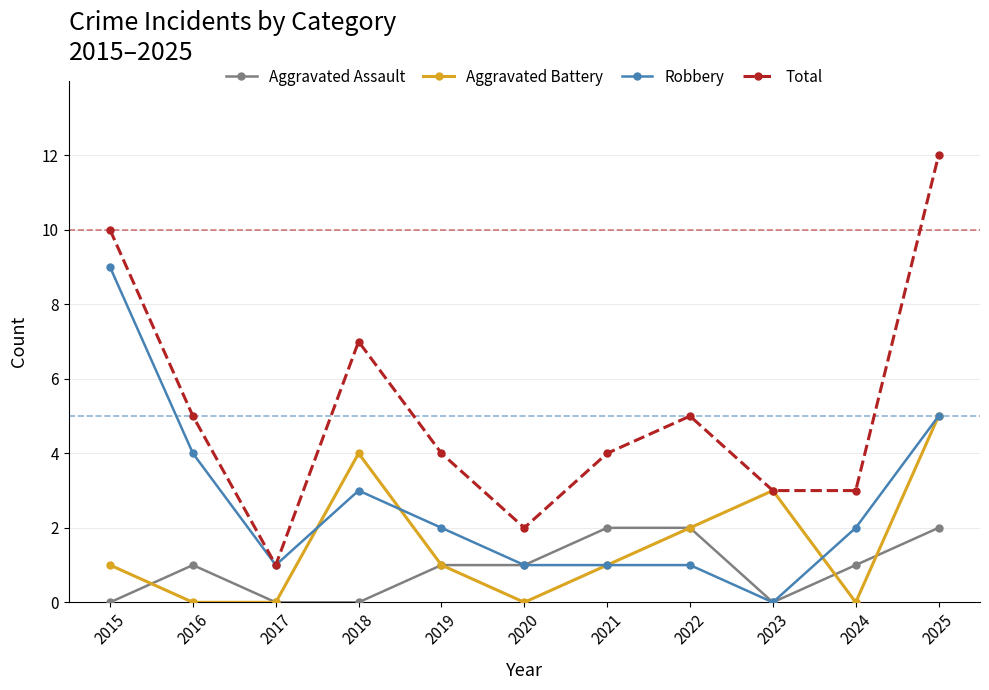

Reading left to right, what are all the values shown in this chart?

Aggravated Assault: 0	1	0	0	1	1	2	2	0	1	2
Aggravated Battery: 1	0	0	4	1	0	1	2	3	0	5
Robbery: 9	4	1	3	2	1	1	1	0	2	5
Total: 10	5	1	7	4	2	4	5	3	3	12